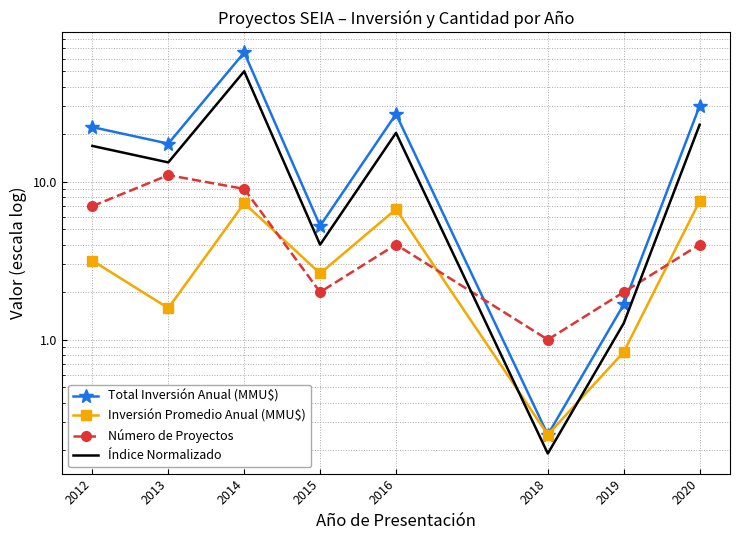

What is the value of the Número de Proyectos point at the 2nd from the left?

11.0